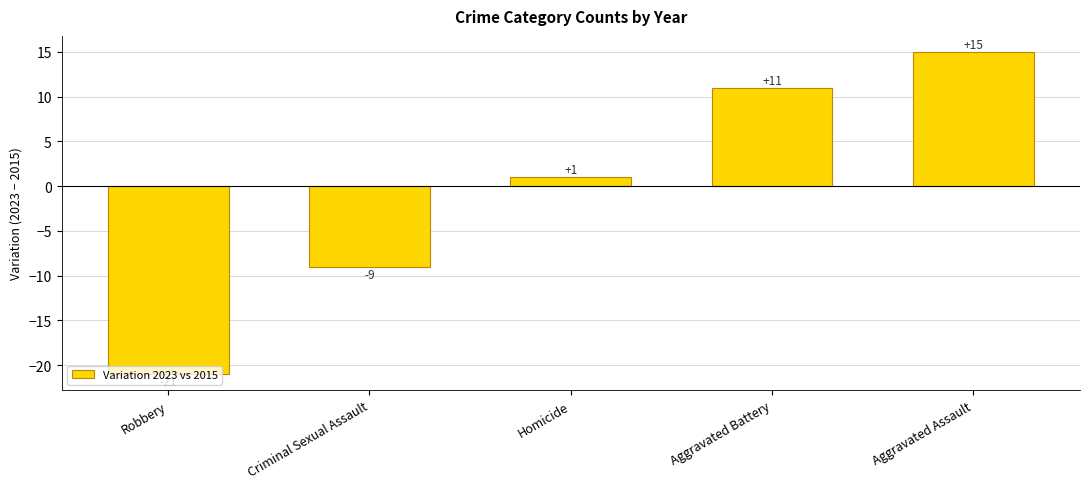

Rank the categories by value from lowest to highest.

Robbery, Criminal Sexual Assault, Homicide, Aggravated Battery, Aggravated Assault